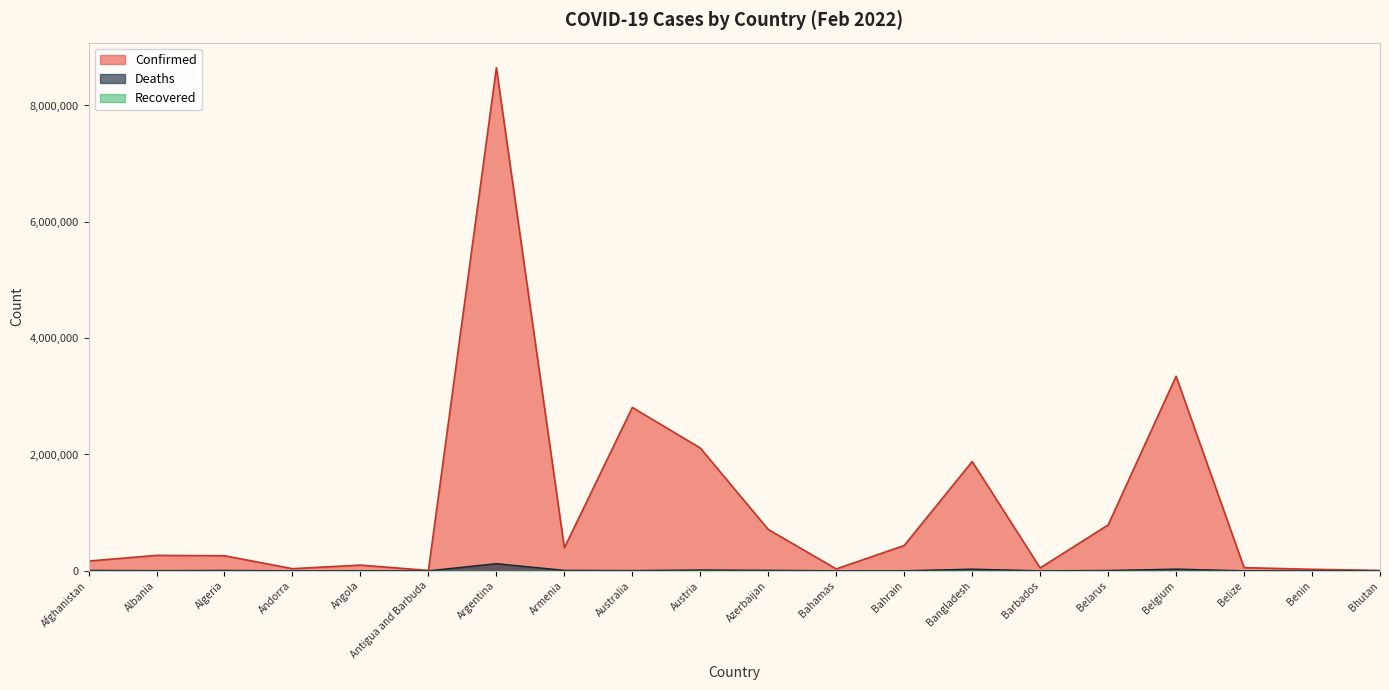

Between Angola and Argentina, which series saw the biggest shift?

Confirmed